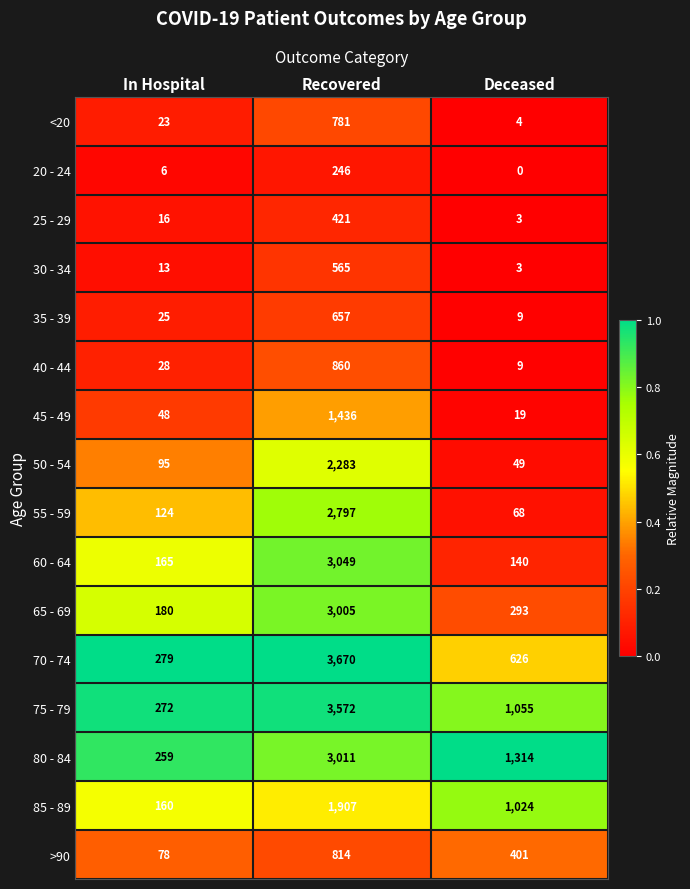

Is it true that 30 - 34 equals 3 at Deceased?

True